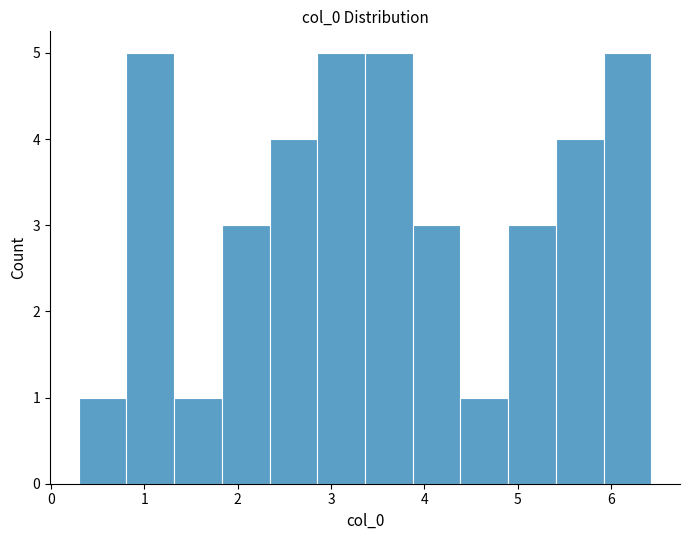

Reading left to right, list every bar in this chart as the range it spans on the x-axis followed by its height. Neither the bar edges nor the heights are printed on the chart, so give them approximately, as read against the axes.

0.3 to 0.8: 1
0.8 to 1.3: 5
1.3 to 1.8: 1
1.8 to 2.3: 3
2.3 to 2.9: 4
2.9 to 3.4: 5
3.4 to 3.9: 5
3.9 to 4.4: 3
4.4 to 4.9: 1
4.9 to 5.4: 3
5.4 to 5.9: 4
5.9 to 6.4: 5